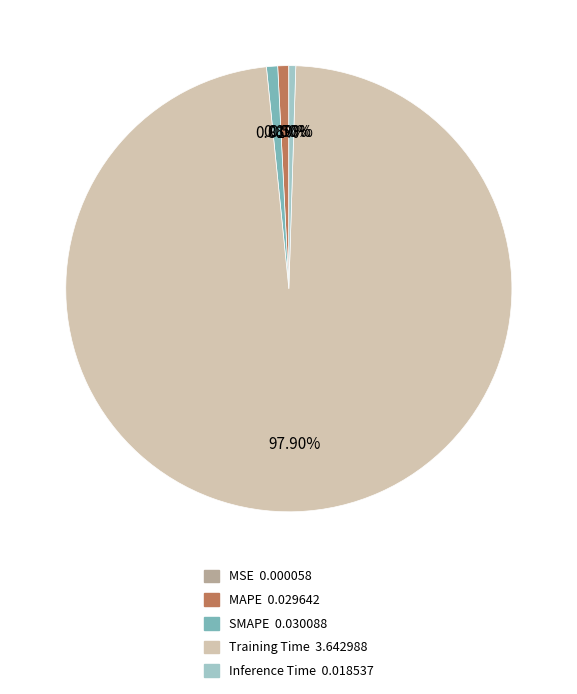

Is there a majority slice in this chart?

Yes